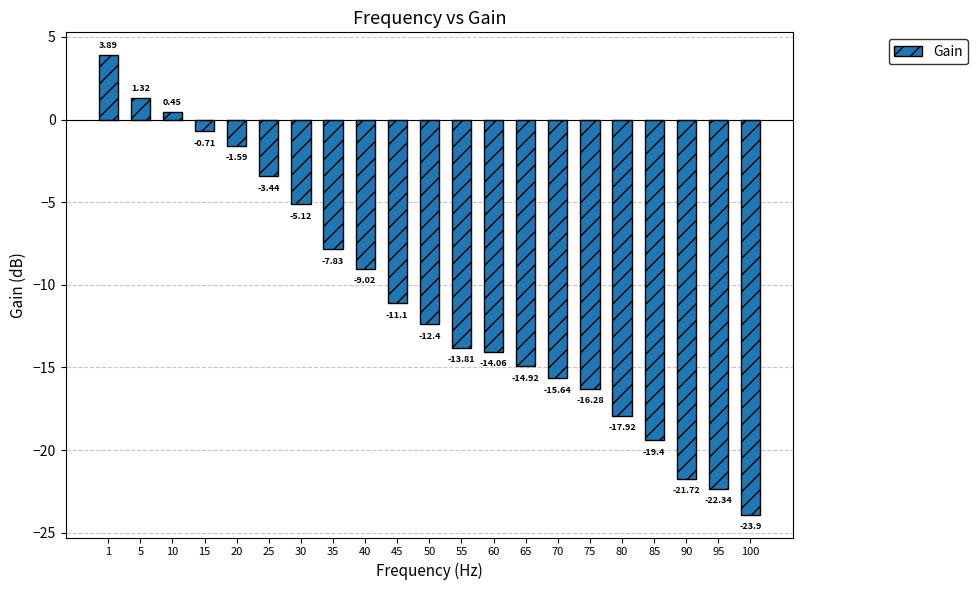

What value does the data have at 35?

-7.8